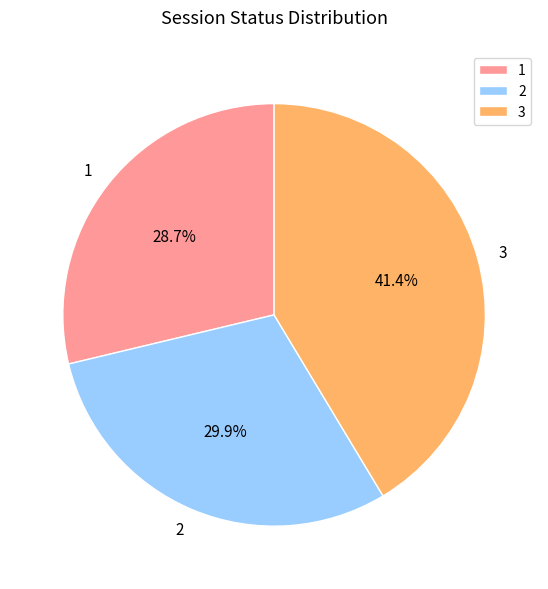

Which has a higher value, 1 or 3?

3